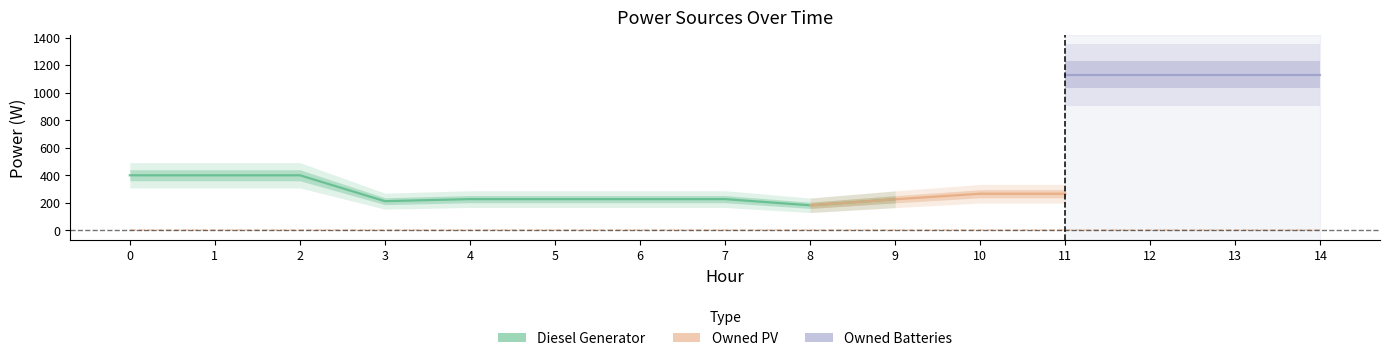

How many lines are shown in the chart?

3